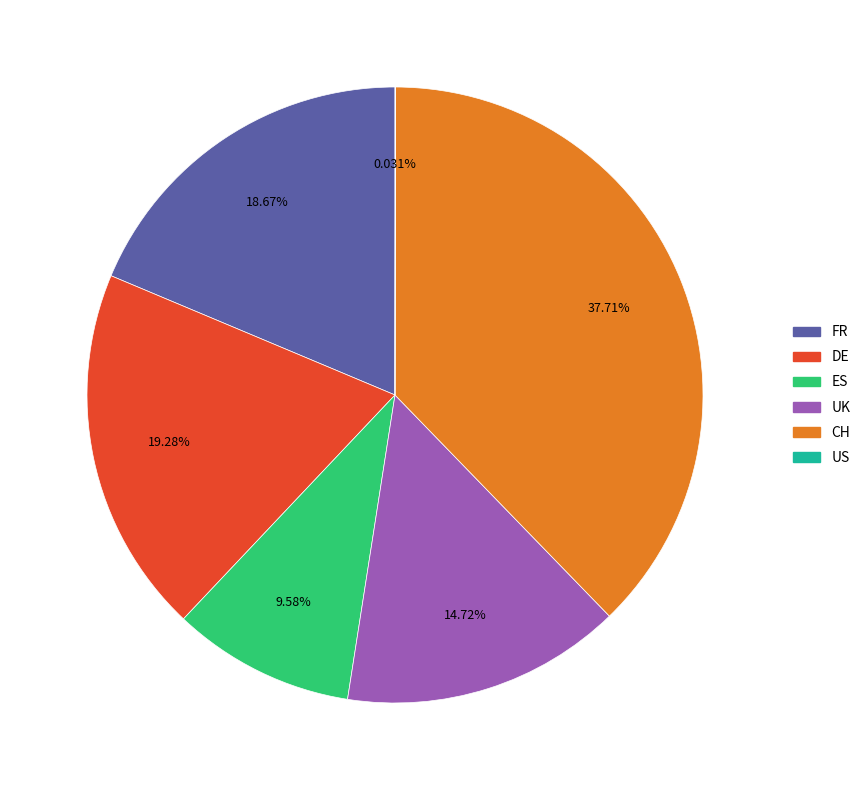

What percentage is the DE slice, to the nearest percent?

19%